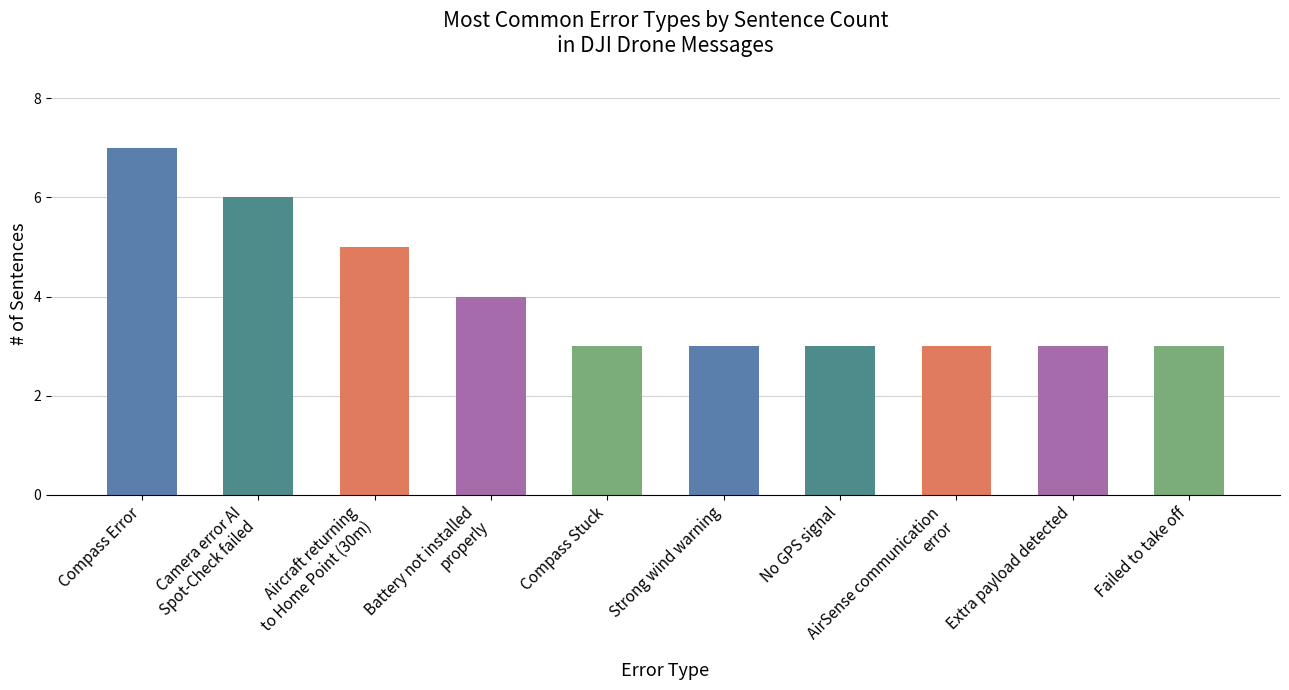

What is the difference between the maximum and minimum values?

4